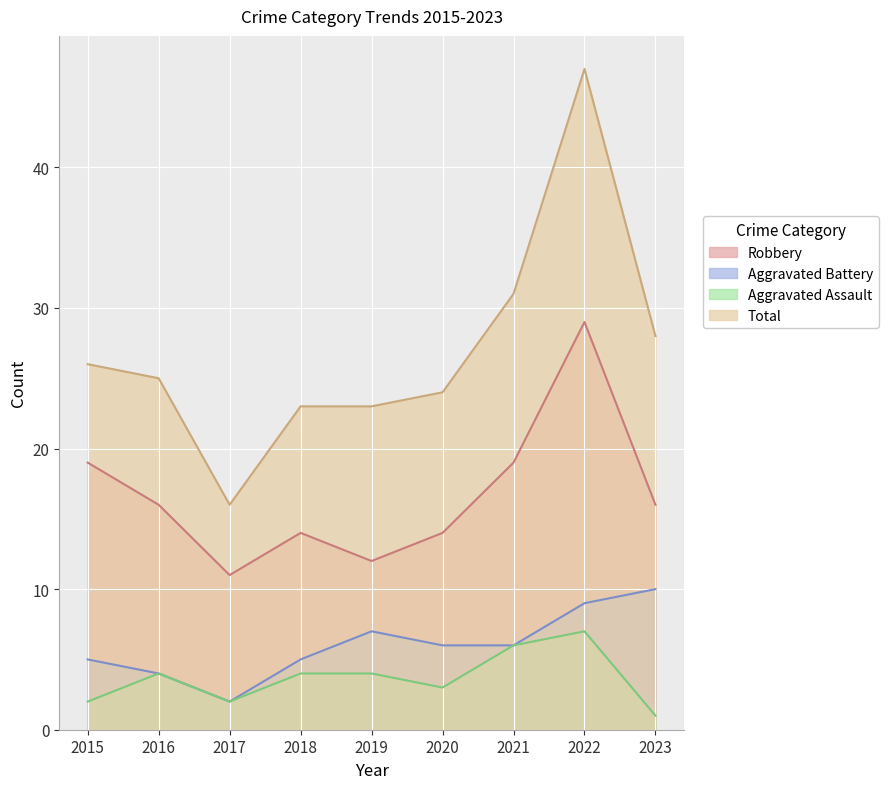

Between 2019 and 2020, which series saw the biggest shift?

Robbery